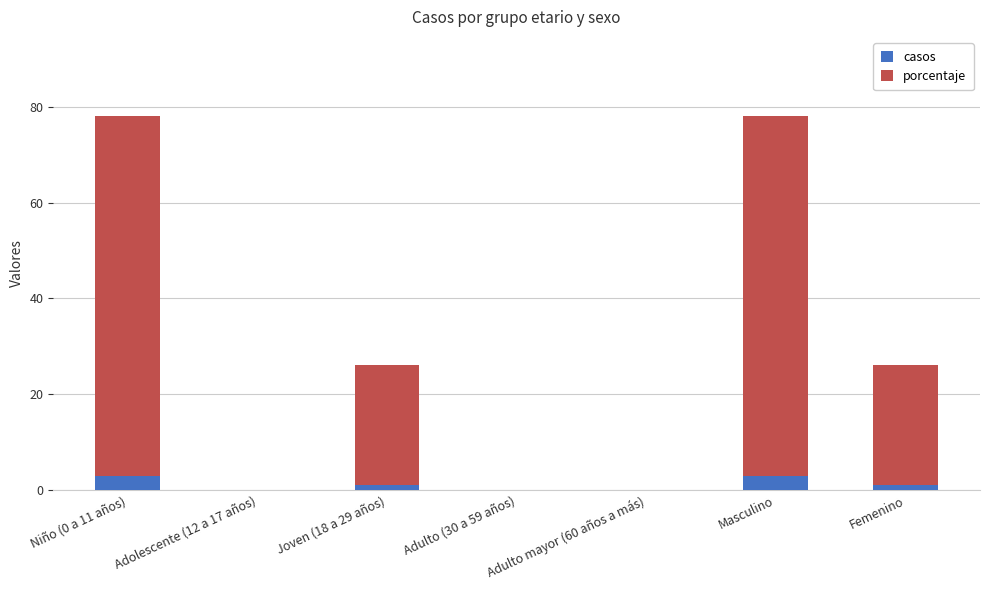

The value of casos at Niño (0 a 11 años) is 3. True or false?

True